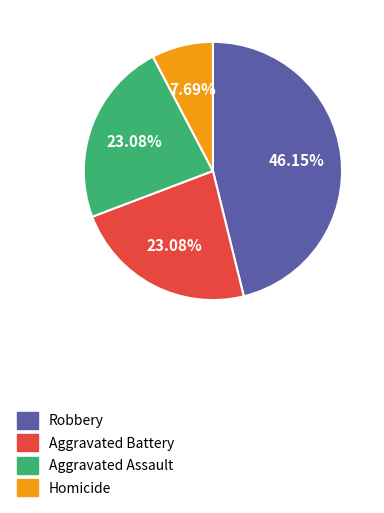

To the nearest percent, what is the average slice percentage?

25%